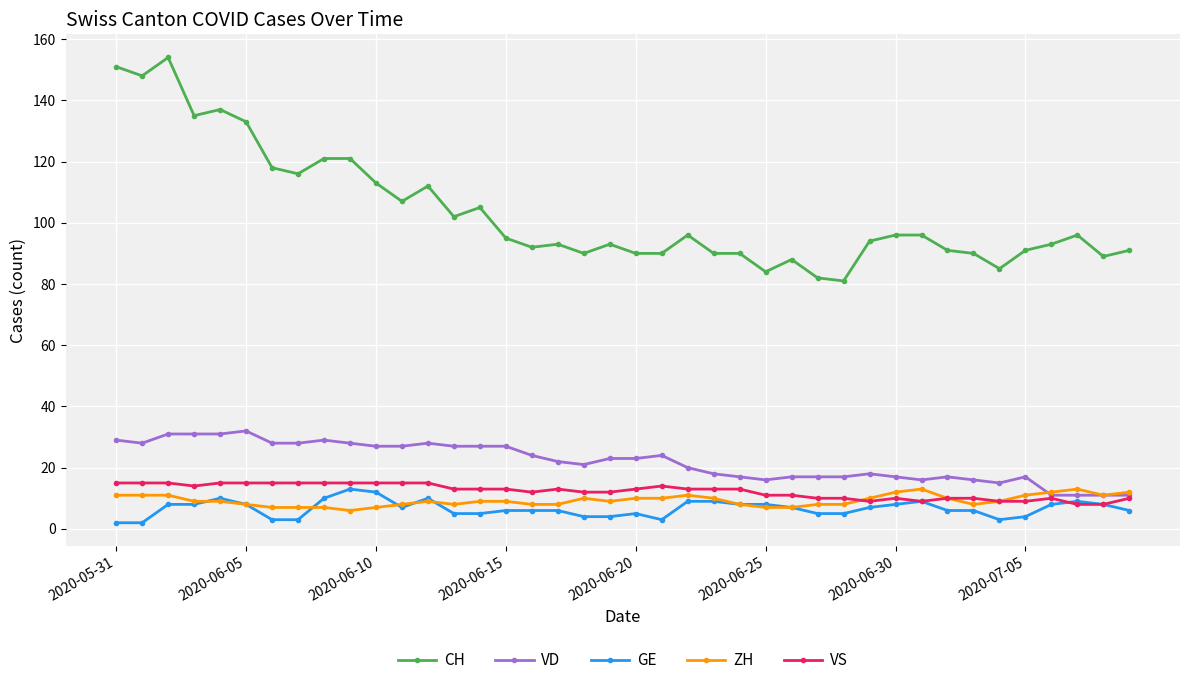

What is the maximum value for VD?

32